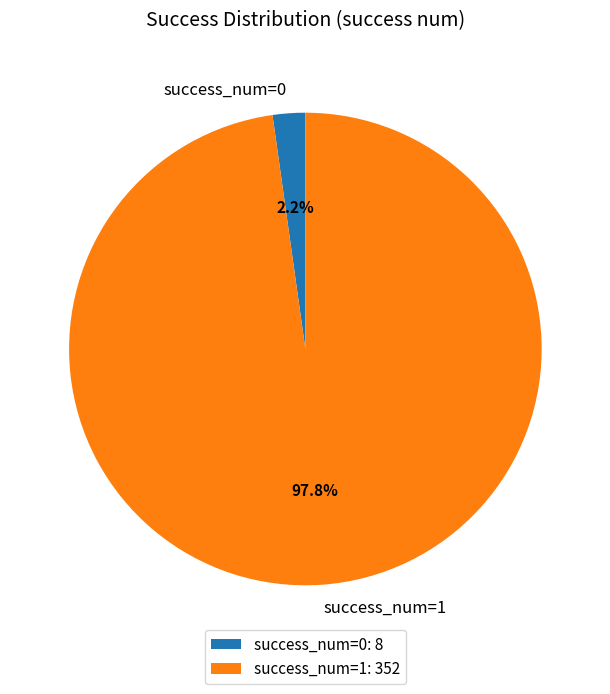

How much of the chart is everything except success_num=0?

97.8%